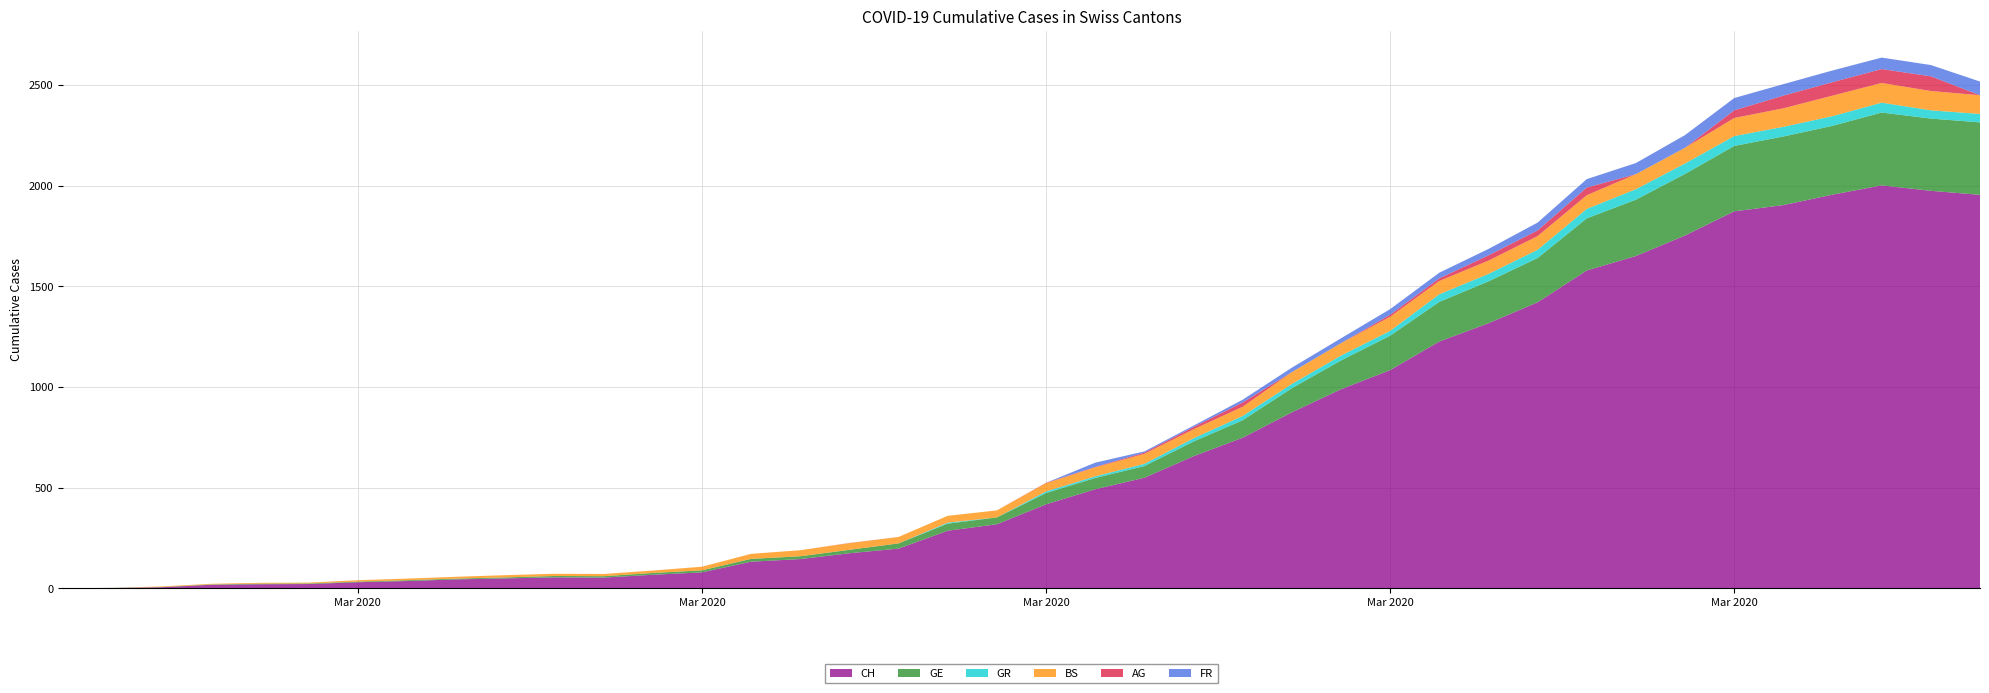

Reading left to right, list all the values displayed in this chart.

CH: 0	1	5	17	20	21	30	36	44	49	54	53	67	79	132	145	174	197	286	318	417	492	549	656	748	874	989	1084	1226	1317	1421	1579	1651	1753	1873	1904	1956	2002	1975	1955
GE: 0	1	1	2	3	3	3	4	4	5	7	7	9	10	14	14	17	26	35	34	56	56	58	73	87	120	143	171	197	208	220	259	280	306	325	341	342	362	359	360
GR: 0	0	0	0	0	0	0	0	0	0	0	0	0	0	0	0	0	0	5	0	8	8	11	16	21	21	24	24	38	37	41	47	52	52	49	48	48	49	41	42
BS: 0	0	3	3	4	4	7	8	9	11	11	11	12	18	25	30	33	32	34	35	41	45	50	45	46	59	62	70	66	66	68	68	75	78	90	92	102	98	96	93
AG: 0	0	0	0	0	0	0	0	0	0	0	0	0	0	0	0	1	0	0	0	2	2	6	11	21	0	0	10	13	26	28	38	0	0	38	63	67	69	73	0
FR: 0	0	0	0	0	0	0	0	0	0	0	0	0	0	0	0	0	0	0	0	0	21	6	7	14	22	24	28	28	32	39	42	55	63	61	57	58	57	56	68